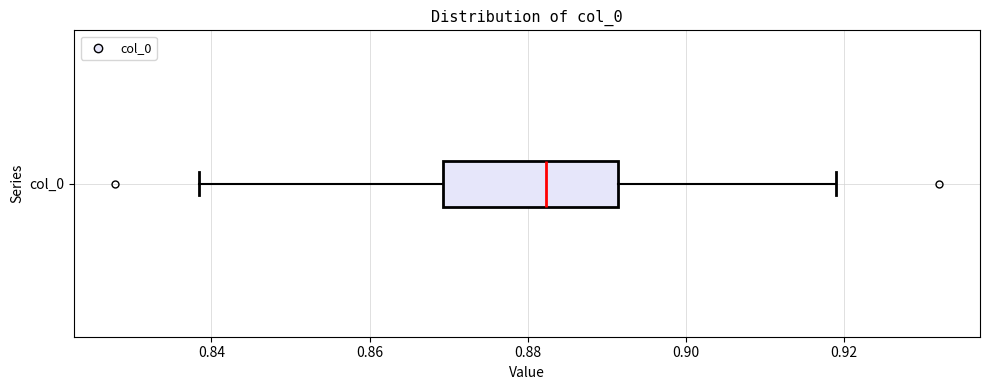

Read this box plot against the x-axis: the position of the median line, the range covered by the box, and the ends of both whiskers. The values are not printed on the chart, so give them approximately, as read against the axis.

median 0.882, box 0.870 to 0.892, whiskers 0.838 to 0.918